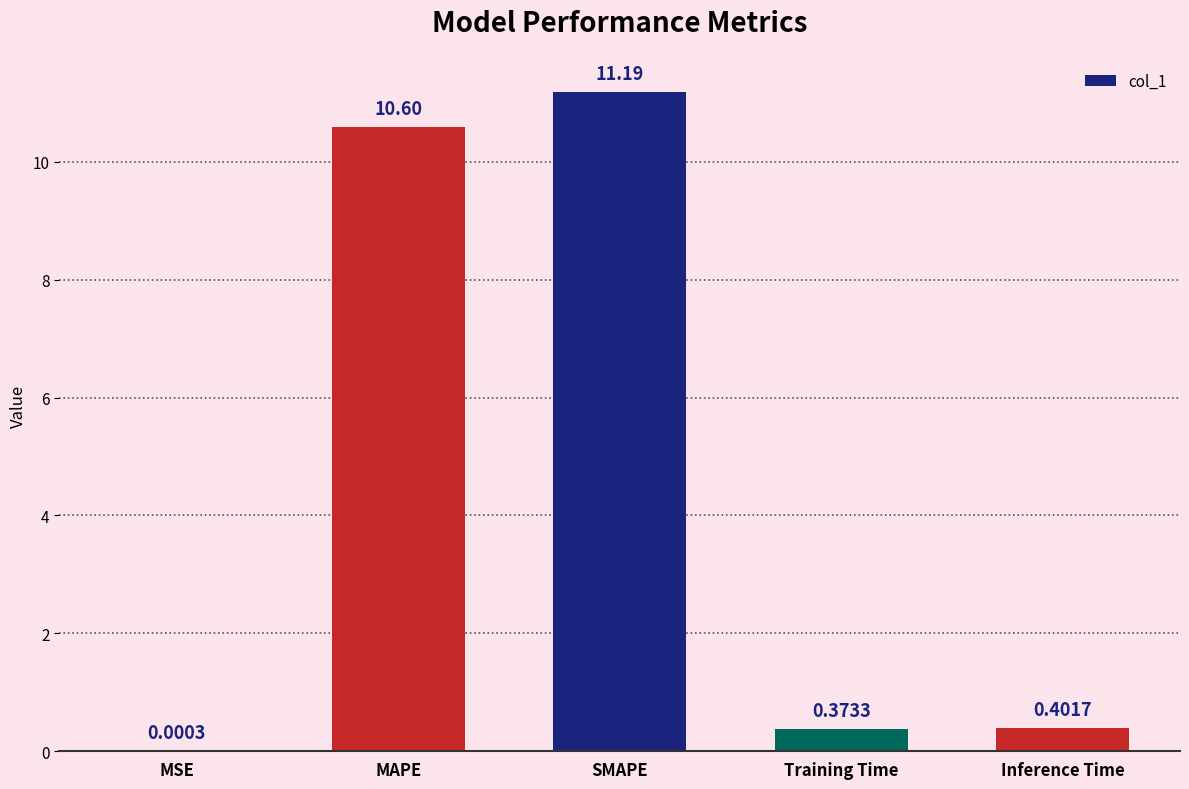

Which label corresponds to the largest value in the chart?

SMAPE